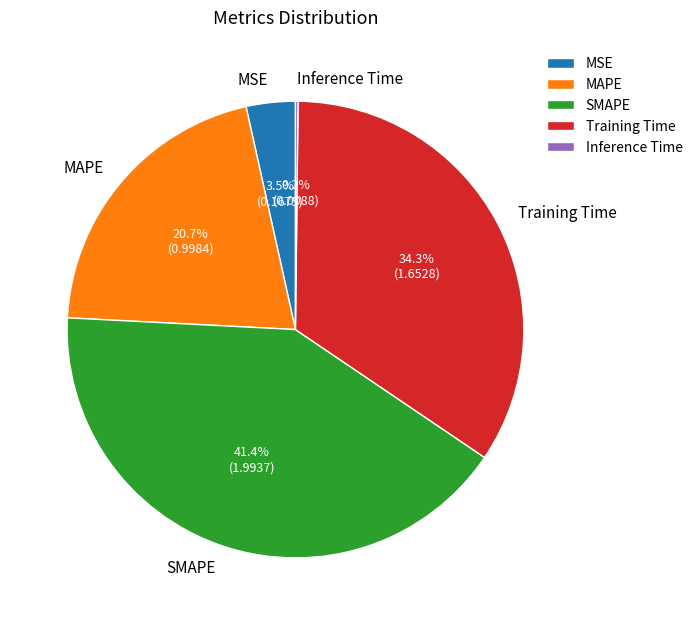

Which category has the biggest portion of the pie?

SMAPE